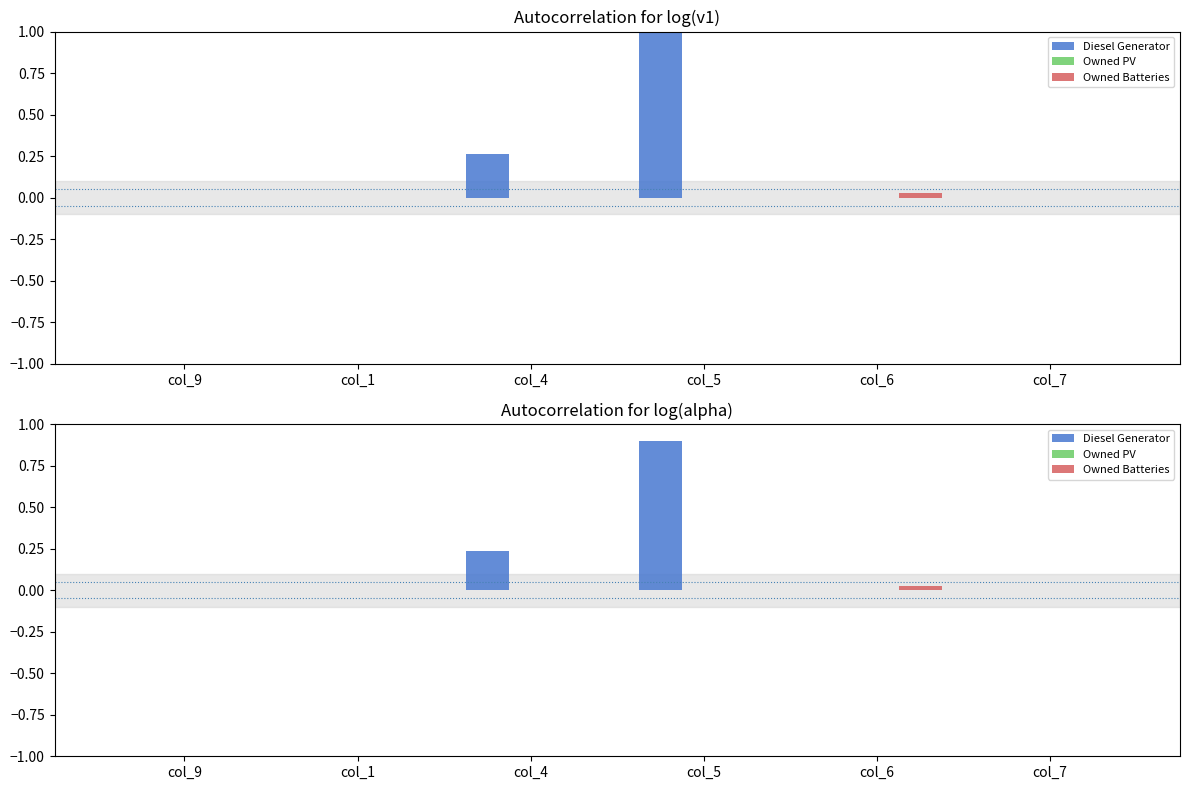

What is the spread (max minus min) of values at col_5?

0.9